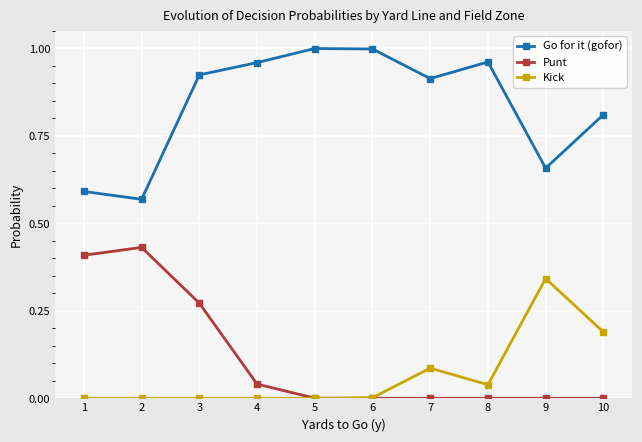

What are all the series names shown in the legend?

Go for it (gofor), Punt, Kick